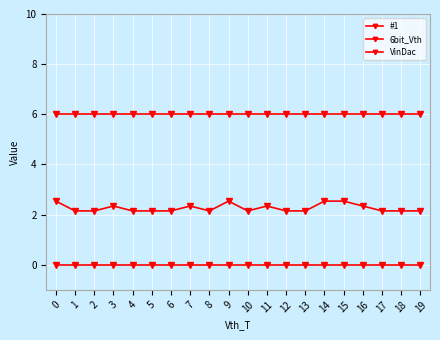

How many distinct data groups are displayed?

3